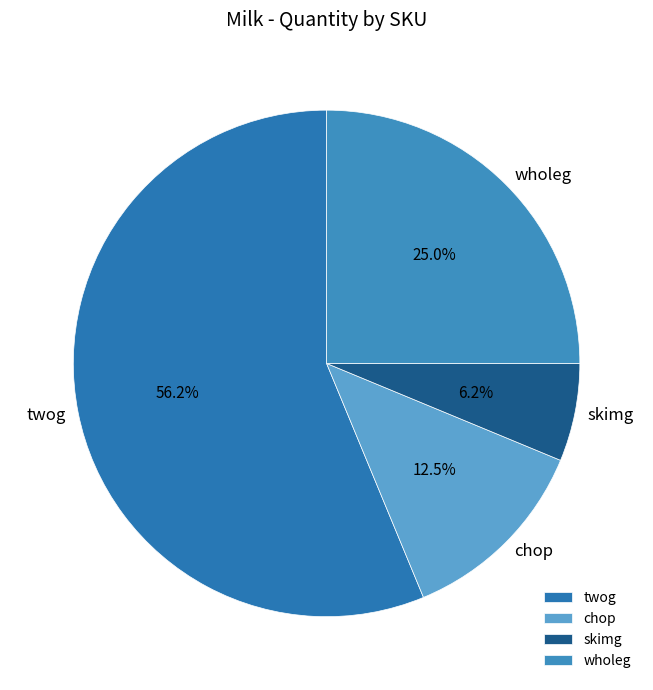

What is the largest slice in the pie chart?

twog